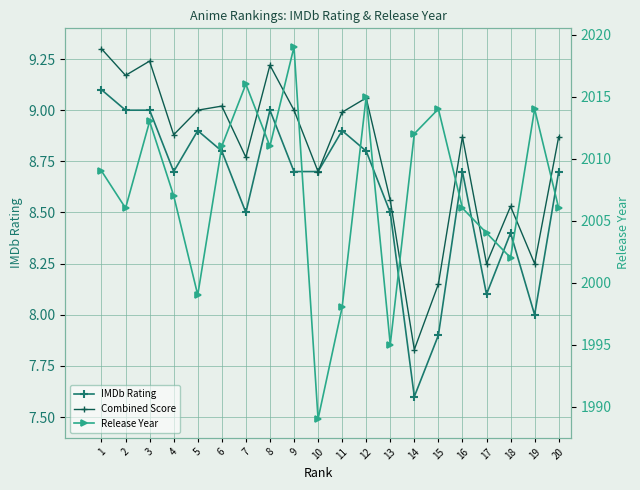

Is it true that Combined Score equals 14.4 at 12?

False